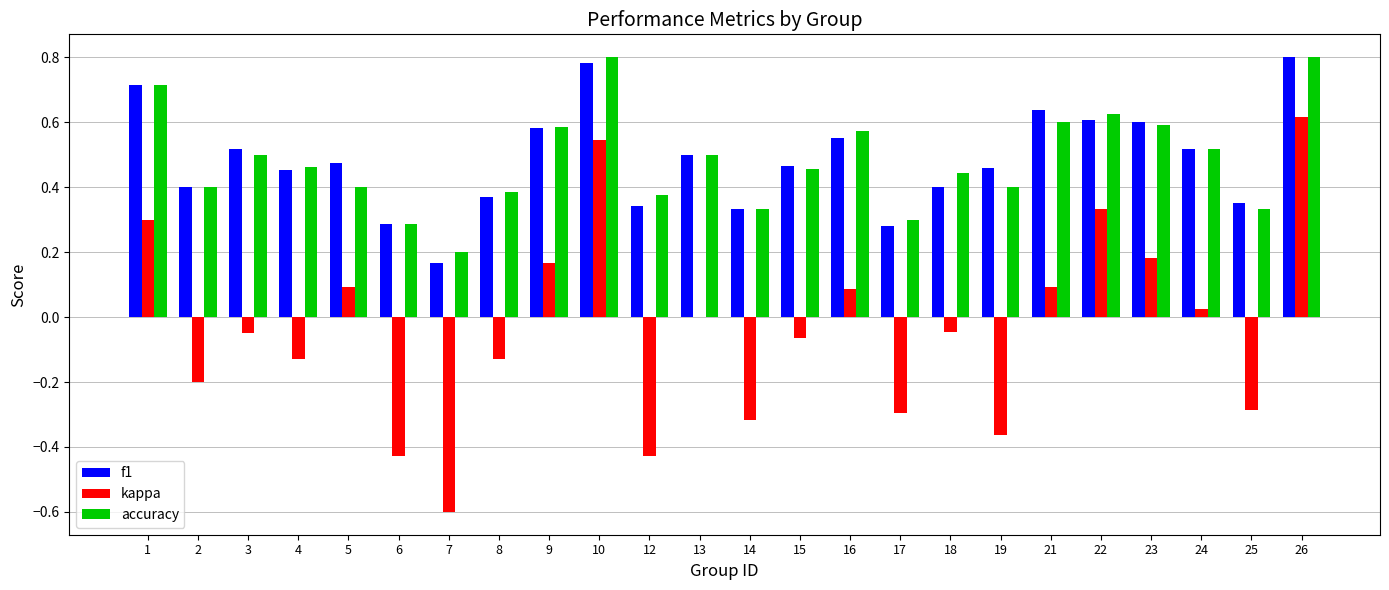

Which series has the widest spread of values?

kappa